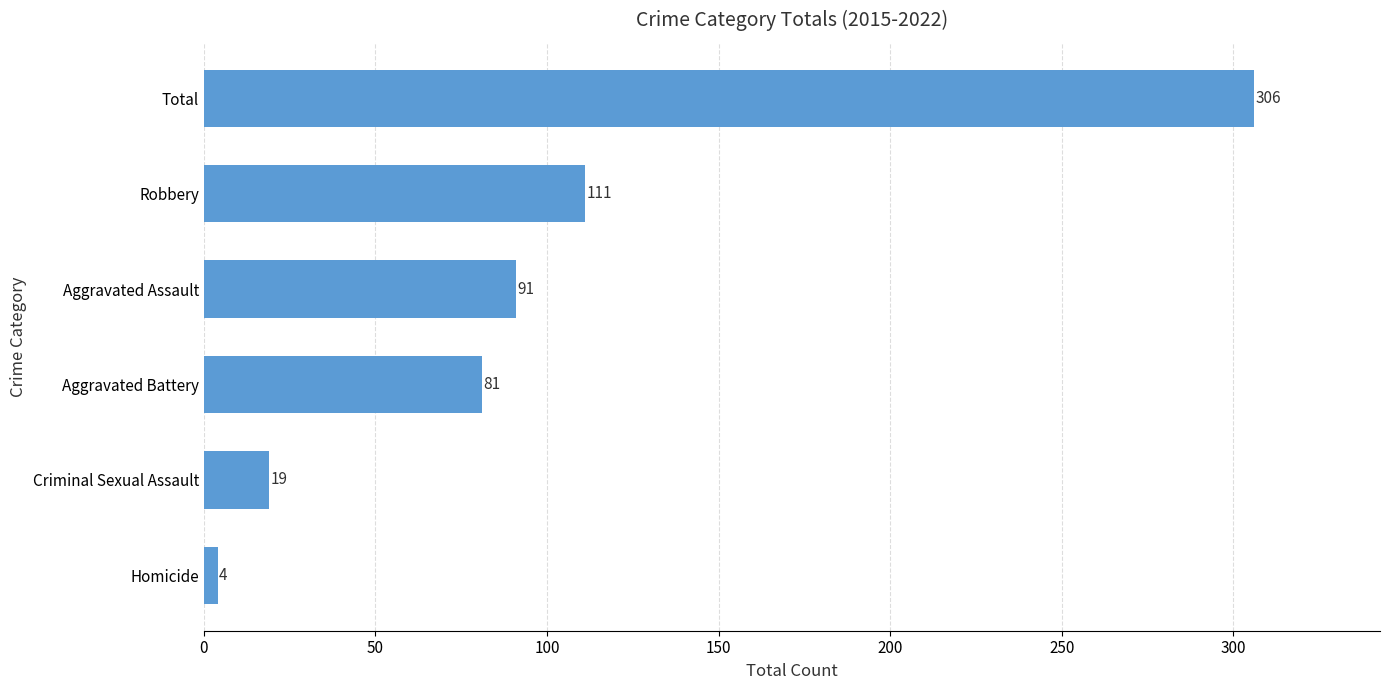

Reading bottom to top, transcribe all the data shown in this chart.

Homicide=4	Criminal Sexual Assault=19	Aggravated Battery=81	Aggravated Assault=91	Robbery=111	Total=306